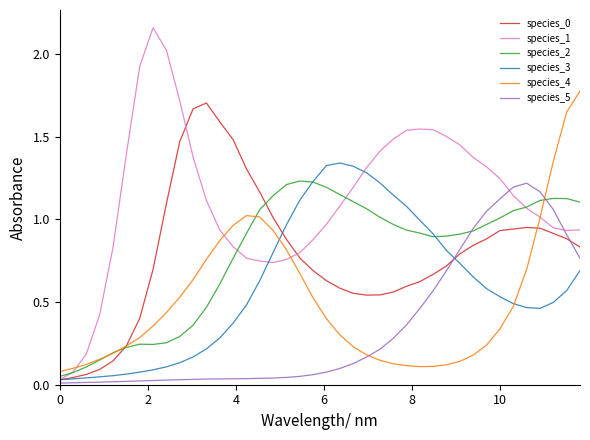

Which series has the widest spread of values?

species_1